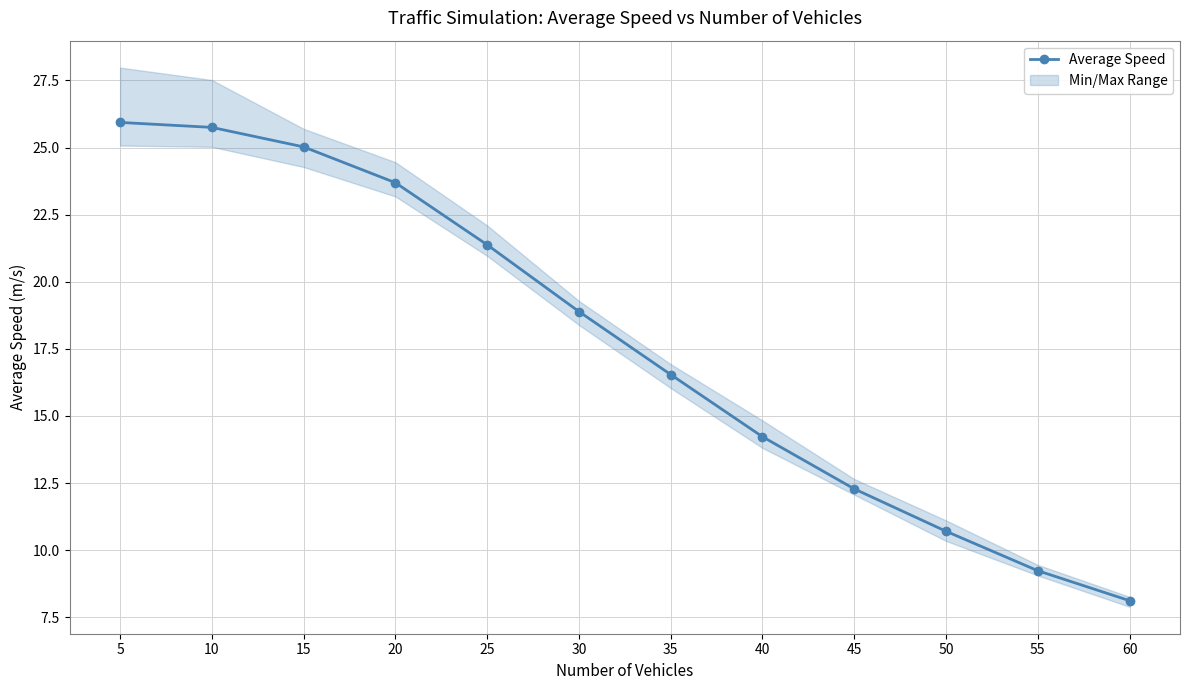

Rank the categories by value from lowest to highest.

60, 55, 50, 45, 40, 35, 30, 25, 20, 15, 10, 5